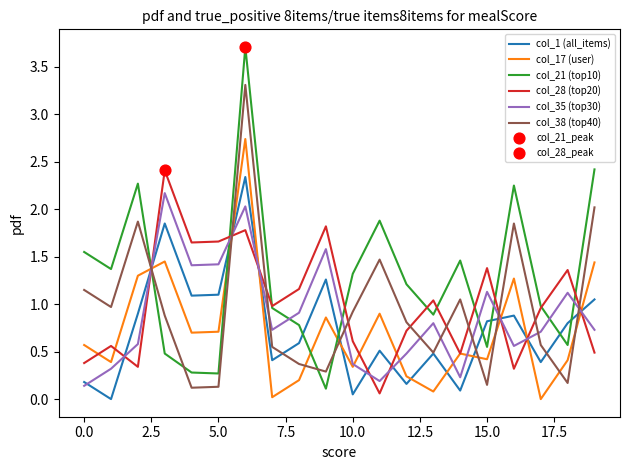

Which series has the largest total across all categories?

col_21 (top10)